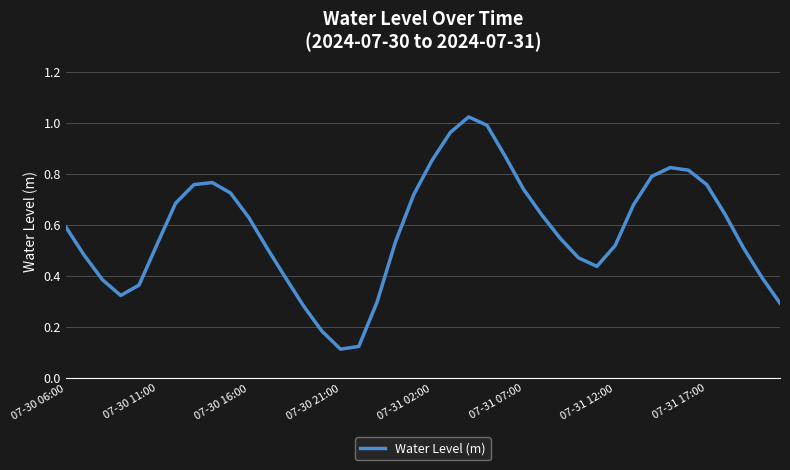

How many lines are shown in the chart?

1